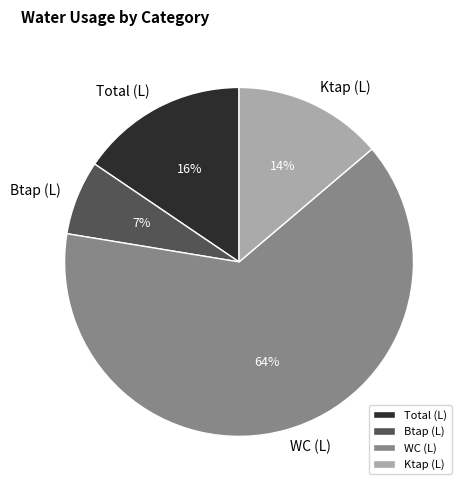

Rank the categories by value from lowest to highest.

Btap (L), Ktap (L), Total (L), WC (L)